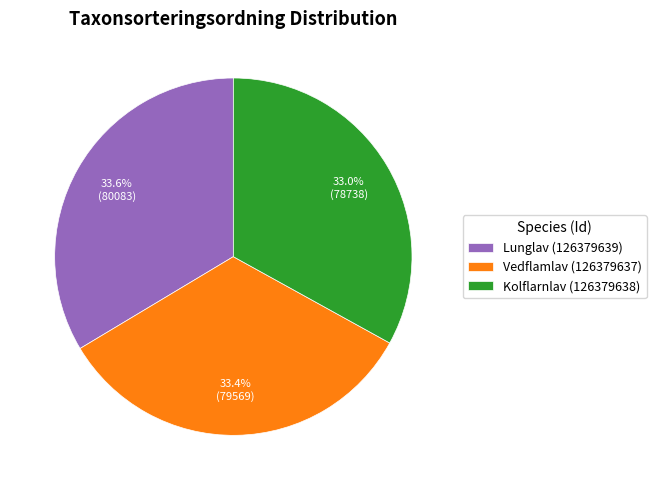

To the nearest percent, what is the combined percentage of Kolflarnlav (126379638) and Lunglav (126379639)?

67%